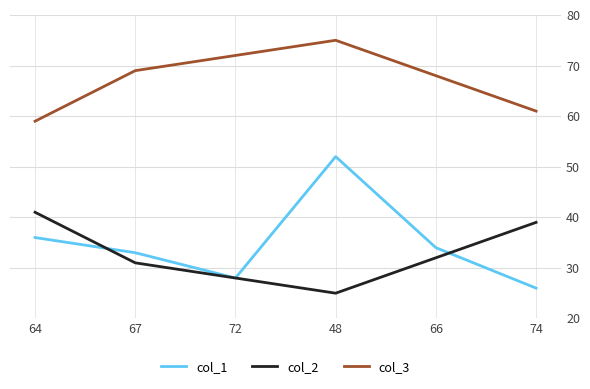

What is the sum of the col_1 values at 72 and 64?

64